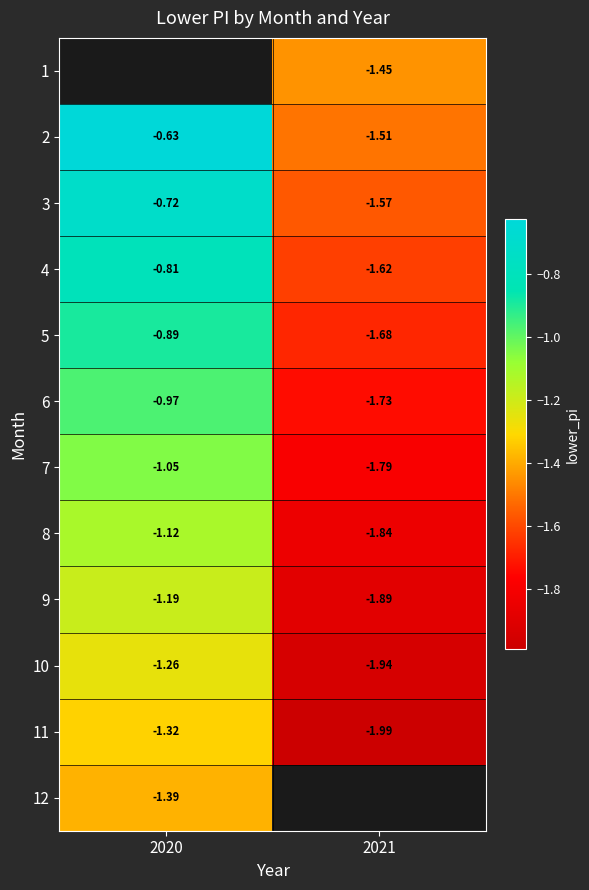

Is the value of 5 at 2020 greater than the value of 11 at 2020?

Yes